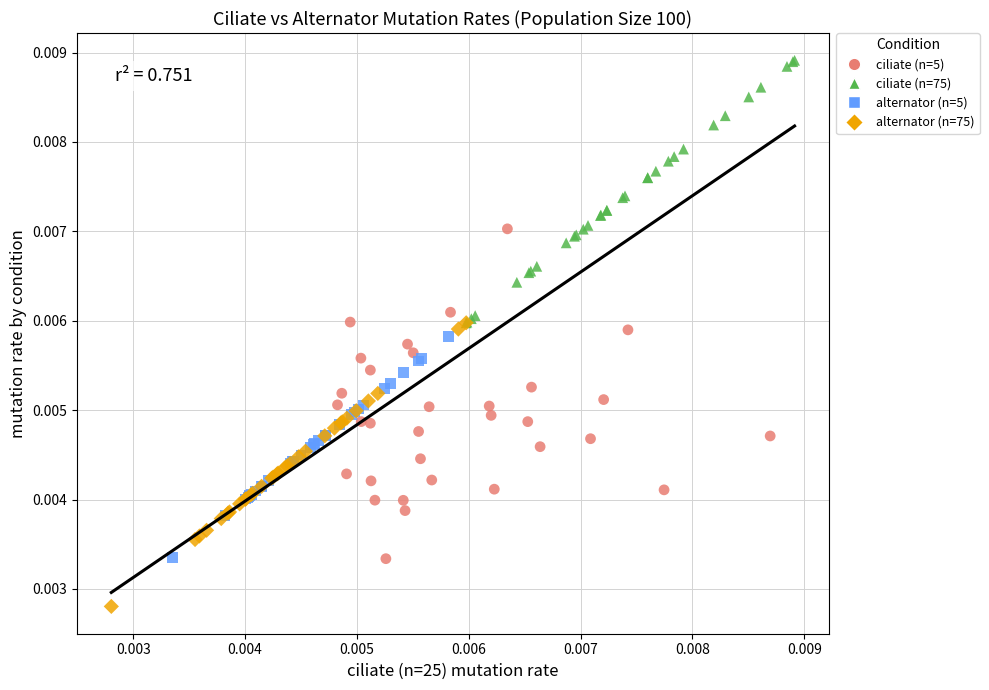

Which series has the largest Y range (max minus min)?

ciliate (n=5)